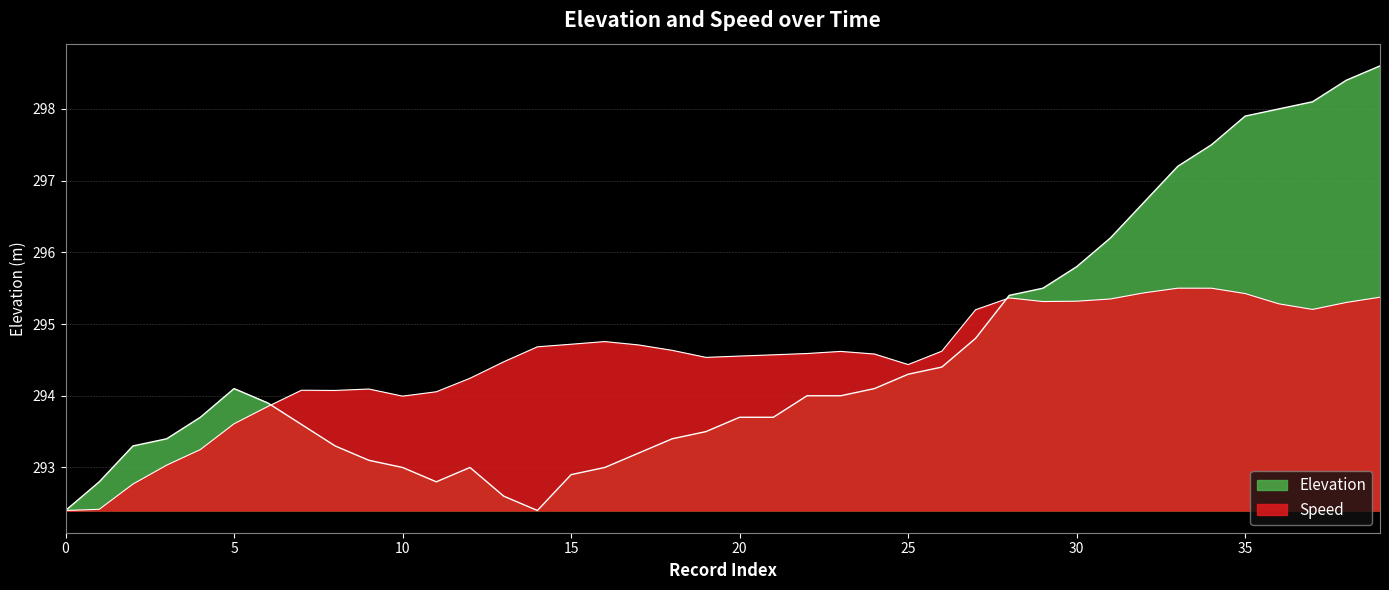

Which category has the highest value in the Elevation series?

39